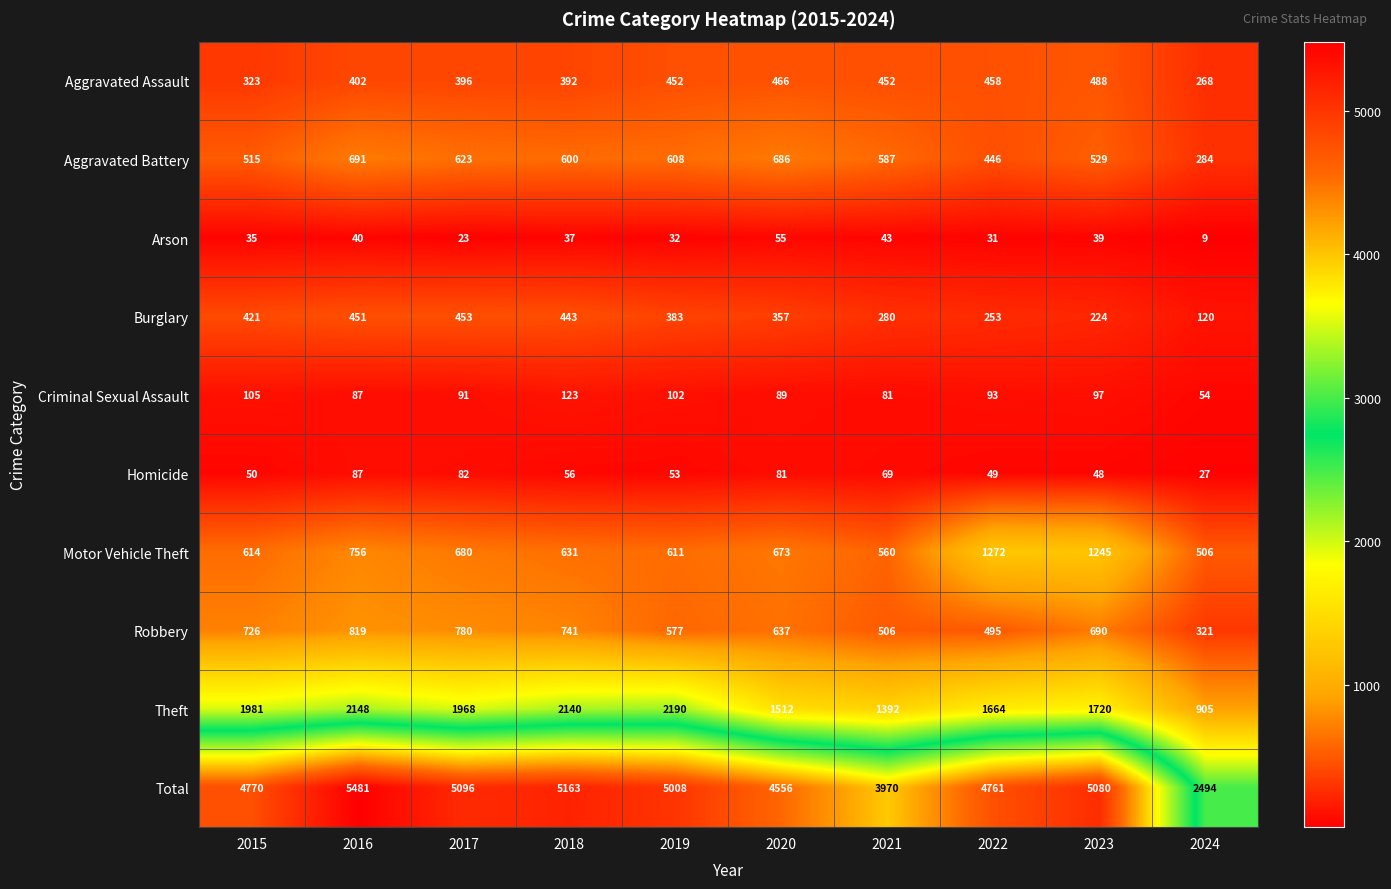

The value of Criminal Sexual Assault at 2021 is 31. True or false?

False